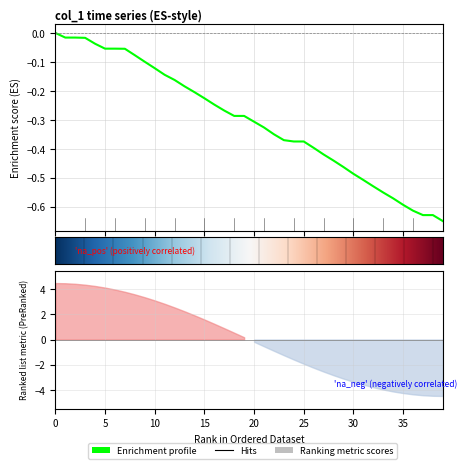

Between 24 and 23, which is larger?

23